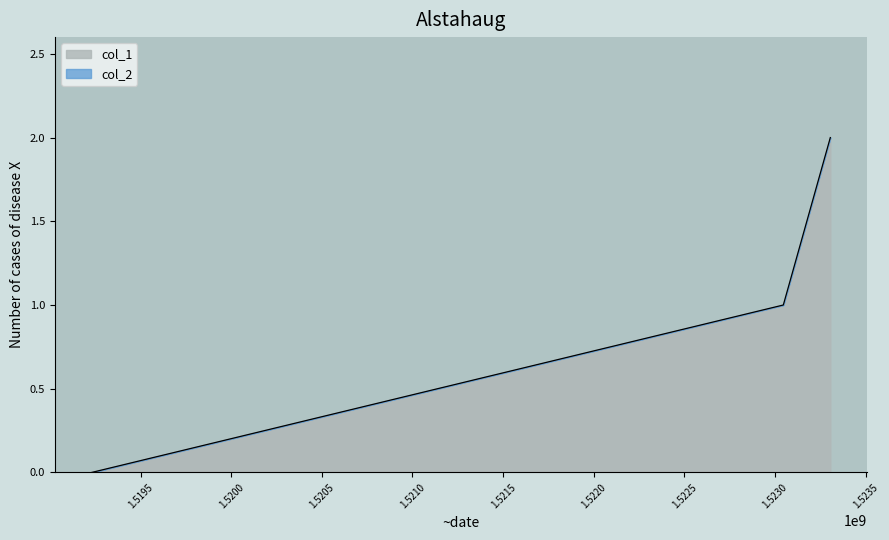

What is the difference between the maximum and minimum values?

2